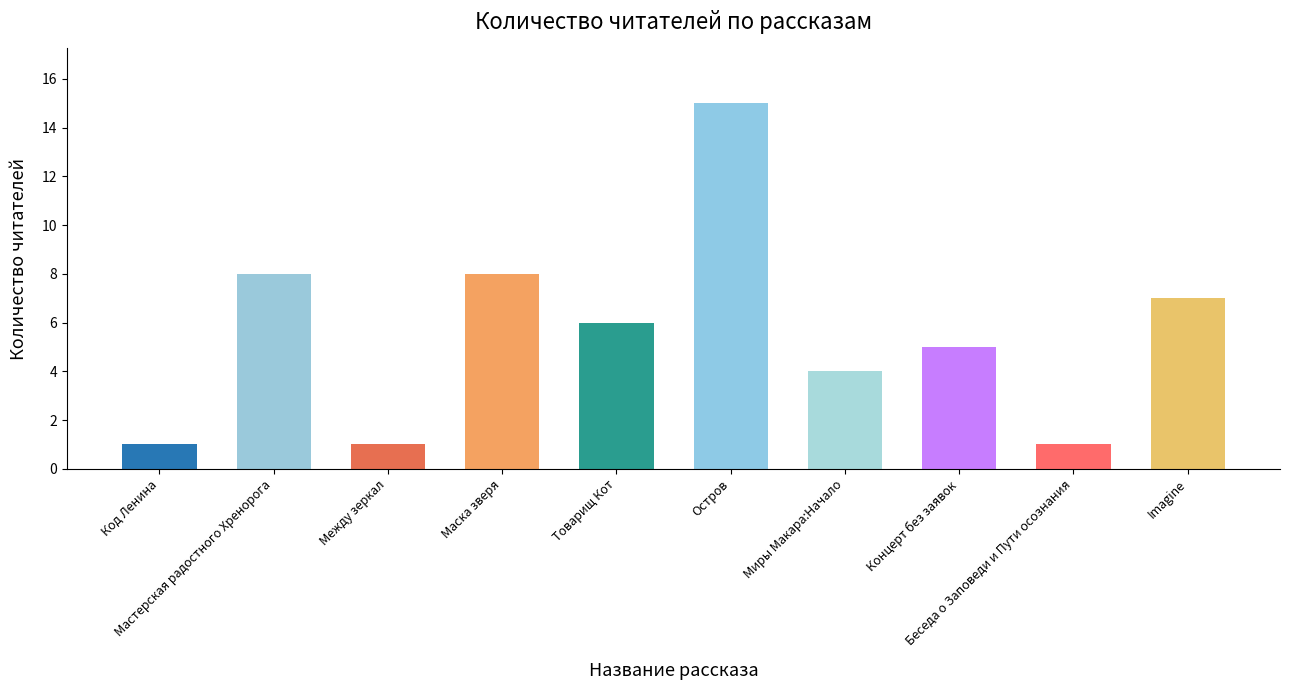

The chart shows a value of 2 at Миры Макара:Начало. True or false?

False